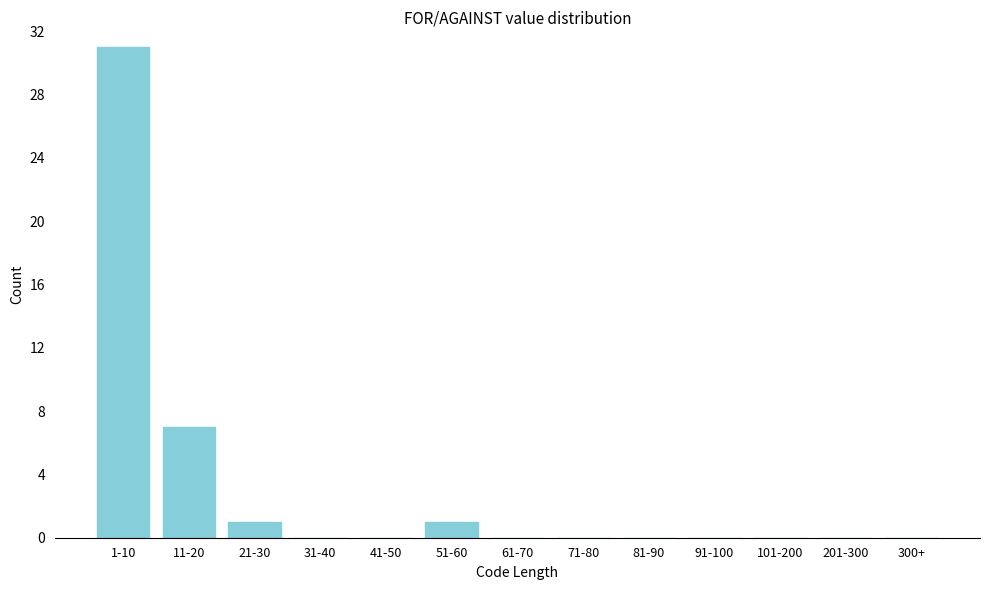

Reading left to right, extract all data points from this chart.

1-10=31	11-20=7	21-30=1	31-40=0	41-50=0	51-60=1	61-70=0	71-80=0	81-90=0	91-100=0	101-200=0	201-300=0	300+=0